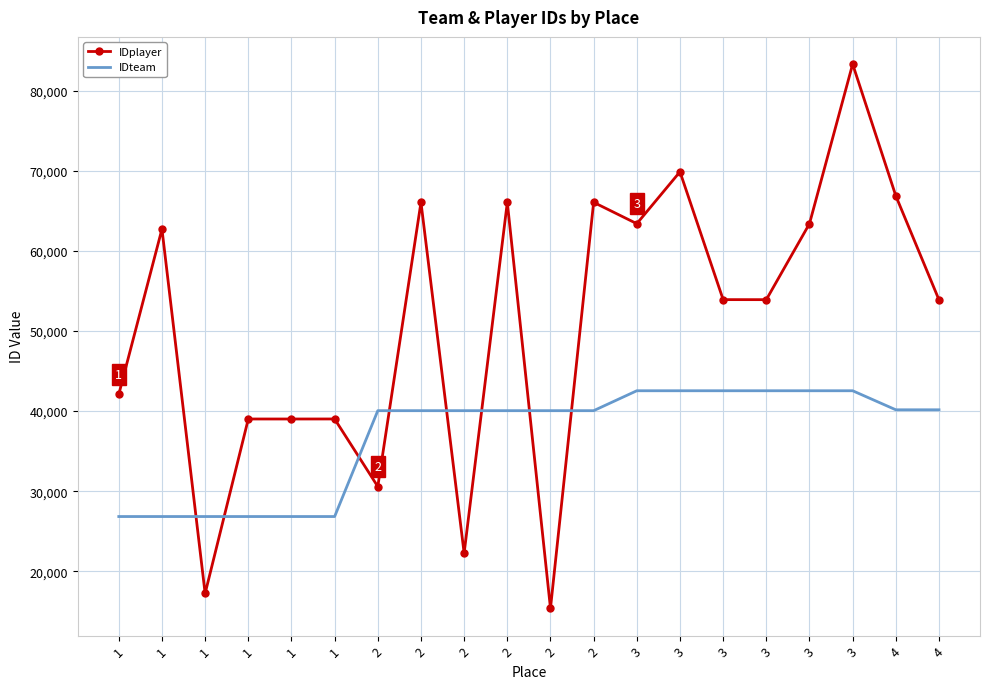

Where is the first local maximum for IDplayer?

1